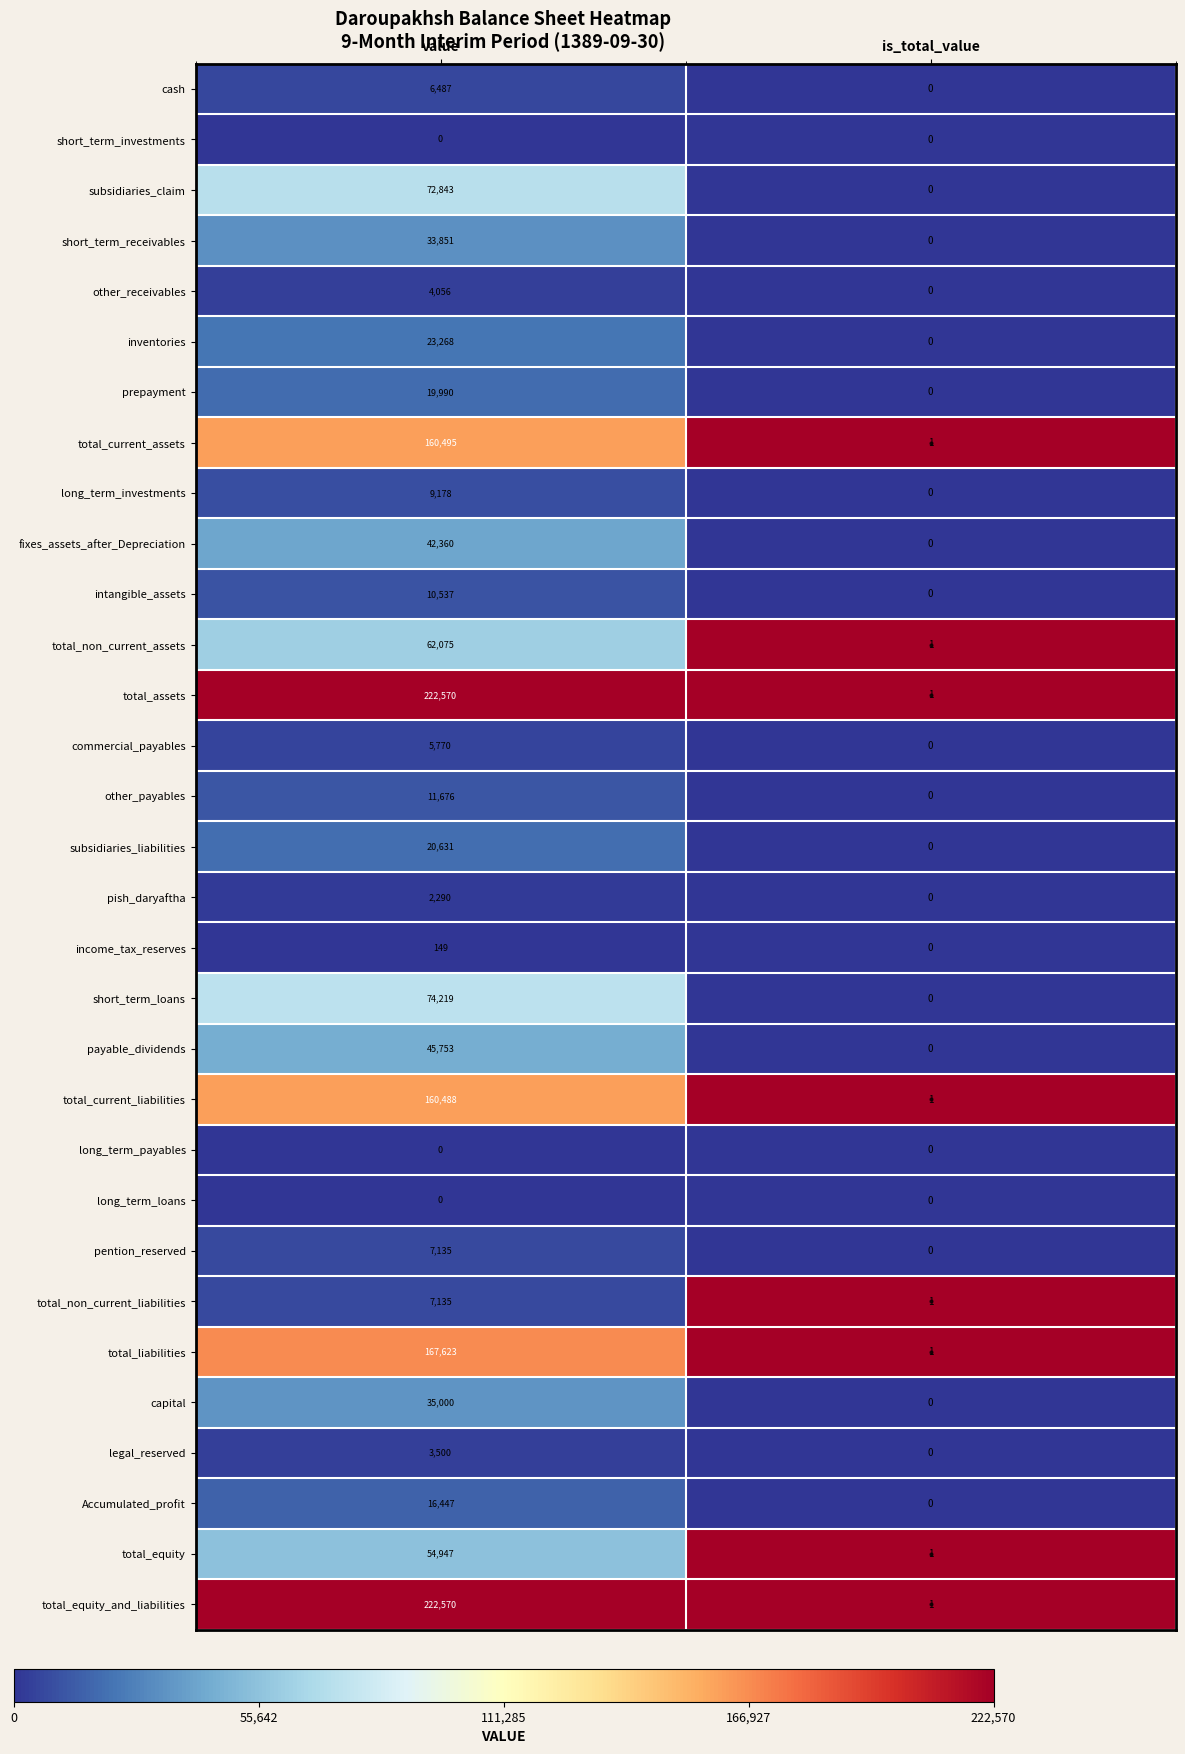

At how many categories does at least one series exceed 0?

2